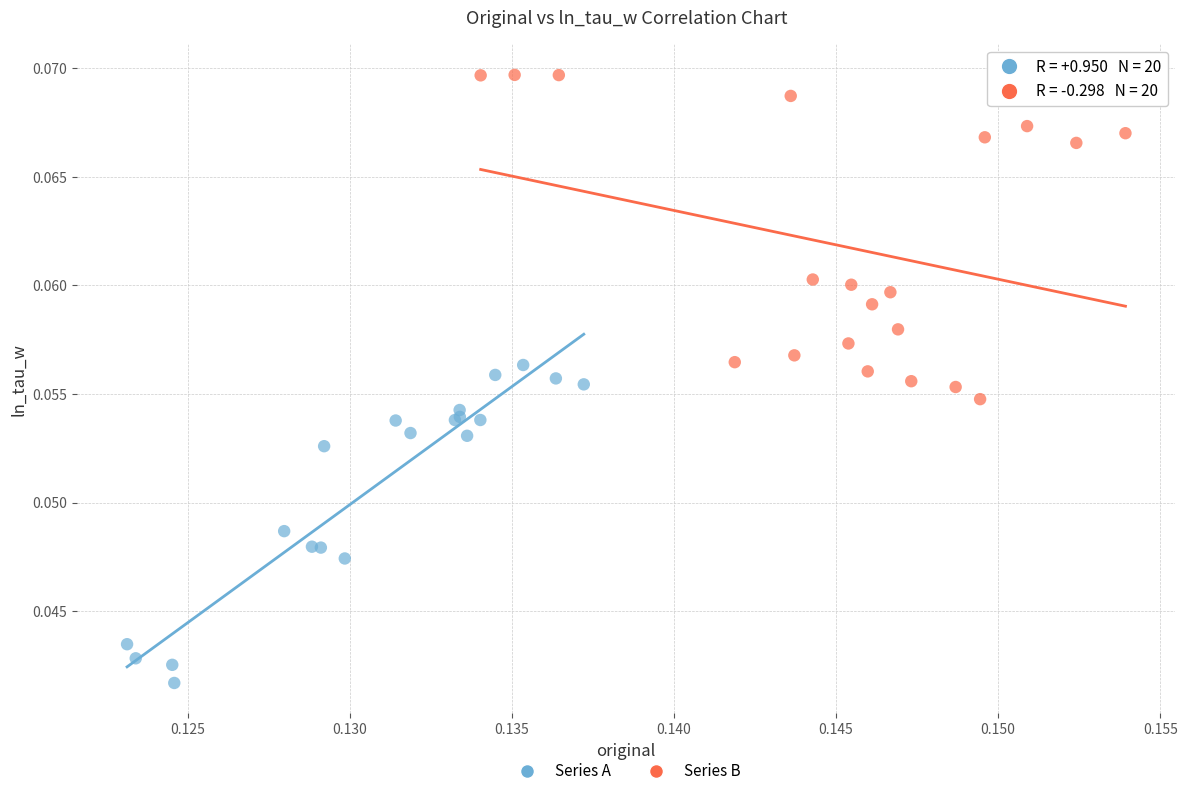

What are all the series names shown in the legend?

Series A, Series B